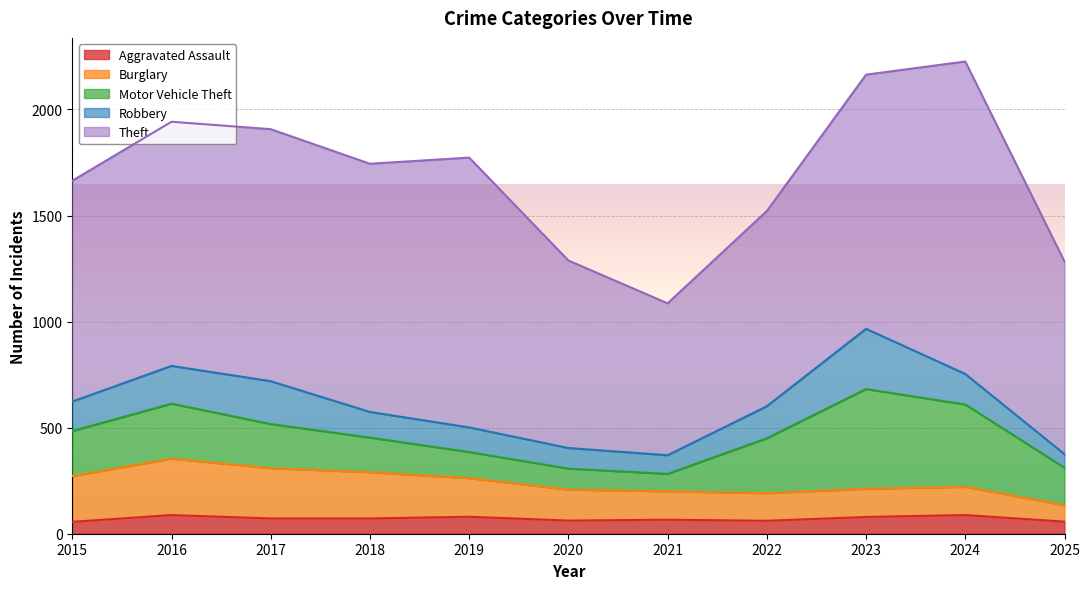

At how many categories does at least one series exceed 404?

11